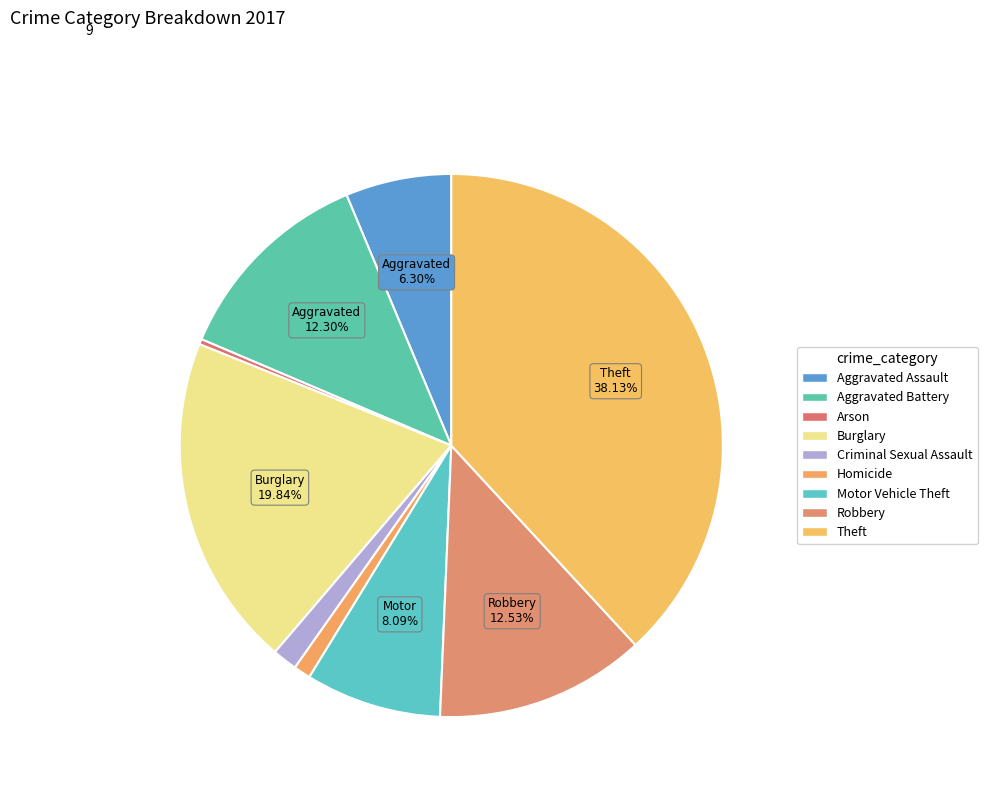

Rank the categories by value from lowest to highest.

Arson, Homicide, Criminal Sexual Assault, Aggravated Assault, Motor Vehicle Theft, Aggravated Battery, Robbery, Burglary, Theft